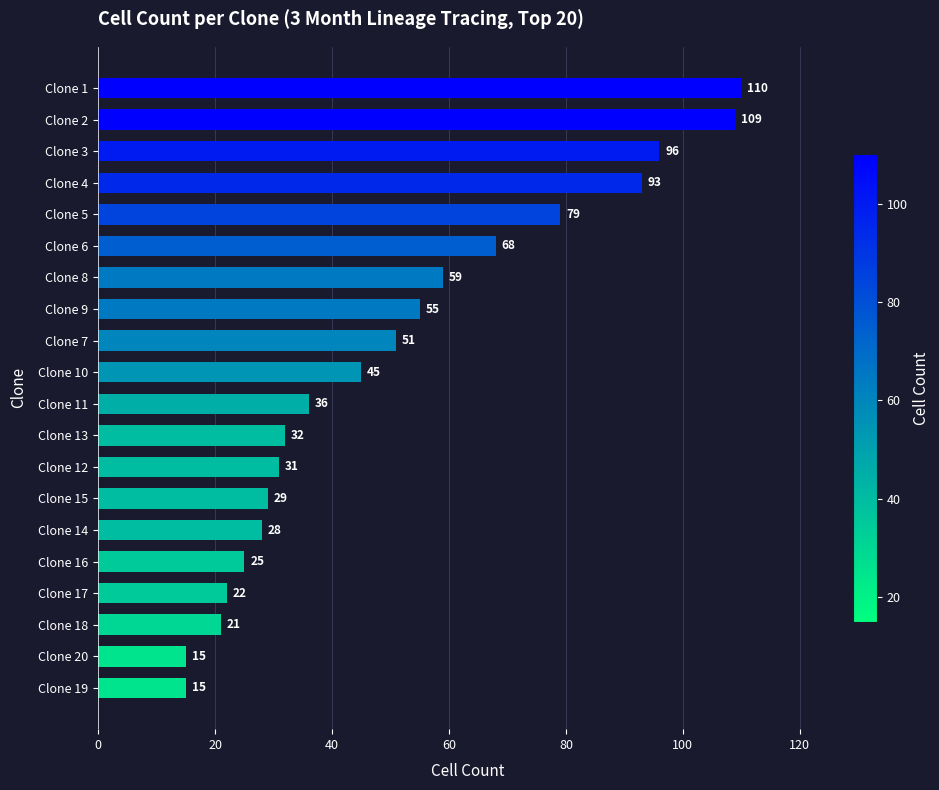

Between Clone 16 and Clone 9, which is larger?

Clone 9